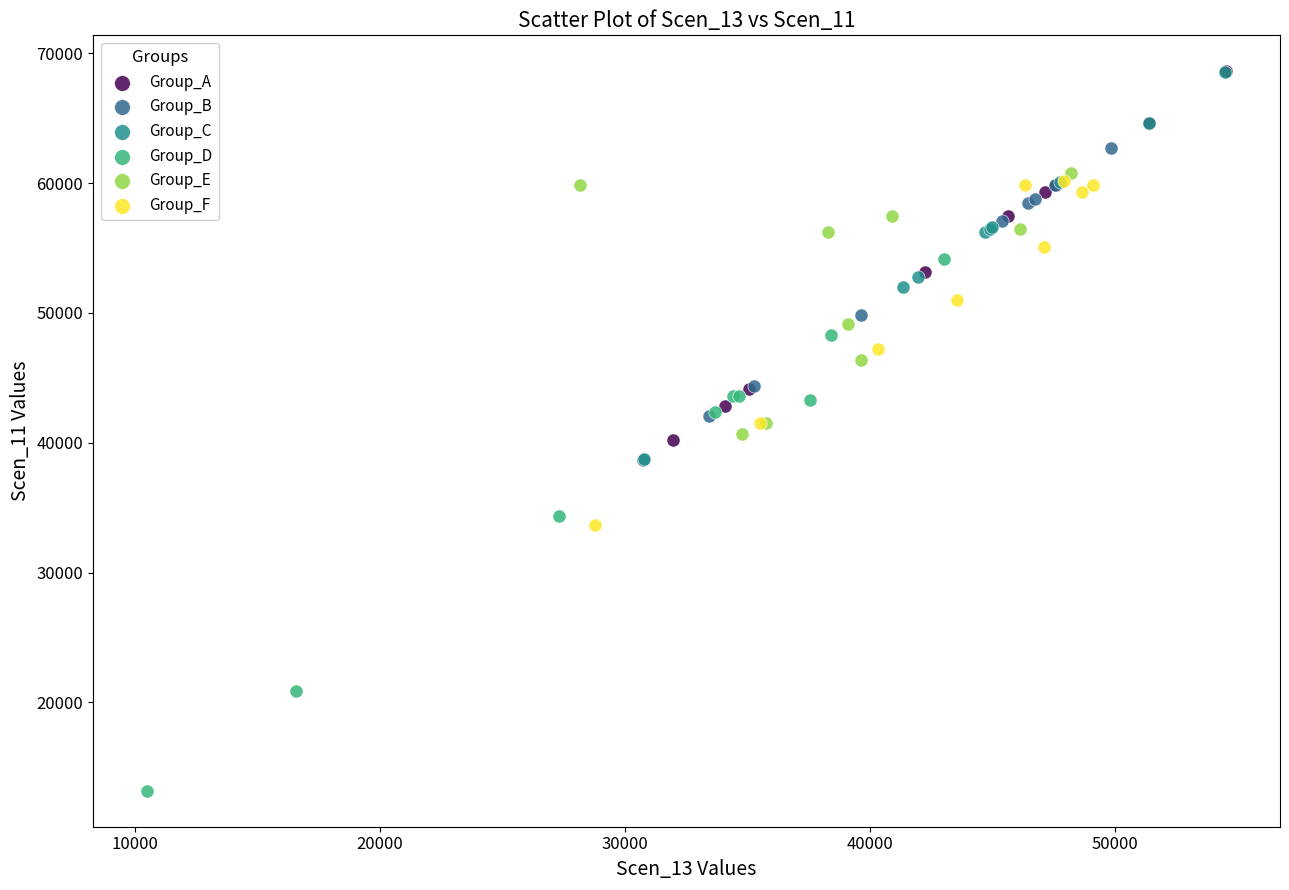

Which series reaches the minimum Y coordinate?

Group_D